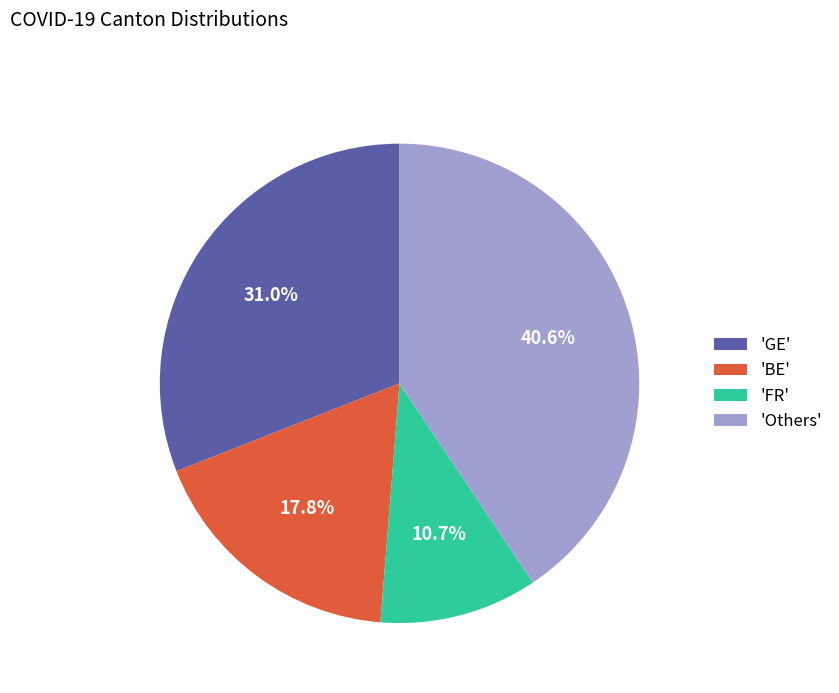

Which slice is the smallest?

'FR'